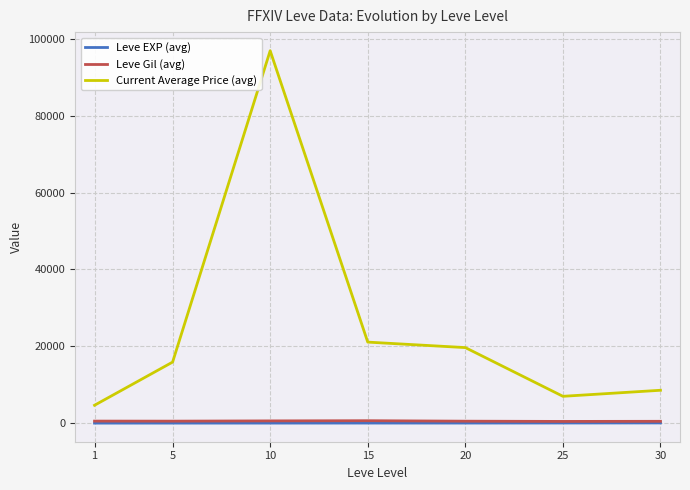

The value of Current Average Price (avg) at 10 is 96896.0. True or false?

True